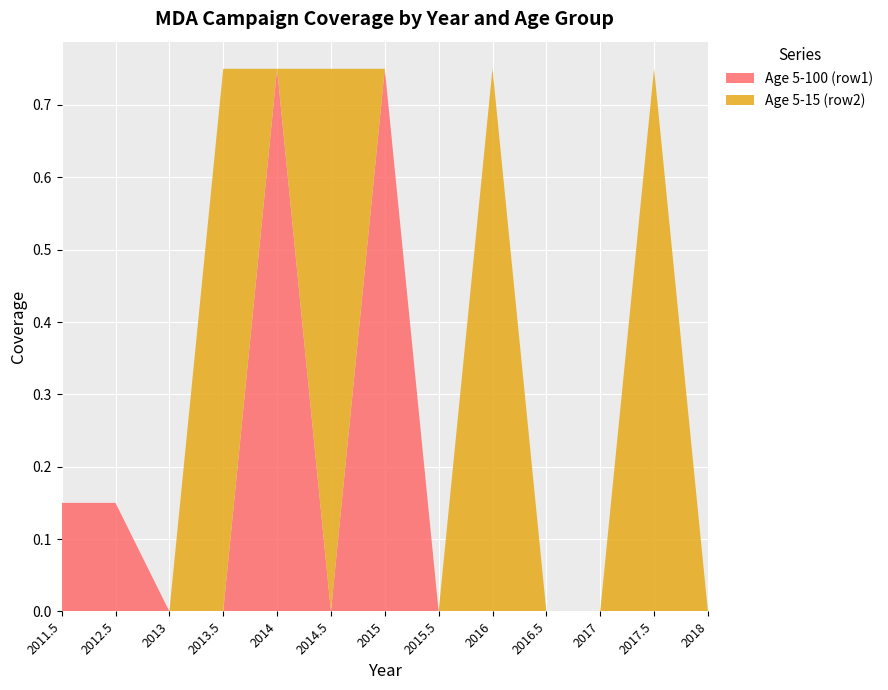

Reading right to left, transcribe all the data shown in this chart.

Age 5-100 (row1): 0.0	0.0	0.0	0.0	0.0	0.0	0.8	0.0	0.8	0.0	0.0	0.1	0.1
Age 5-15 (row2): 0.0	0.8	0.0	0.0	0.8	0.0	0.0	0.8	0.0	0.8	0.0	0.0	0.0